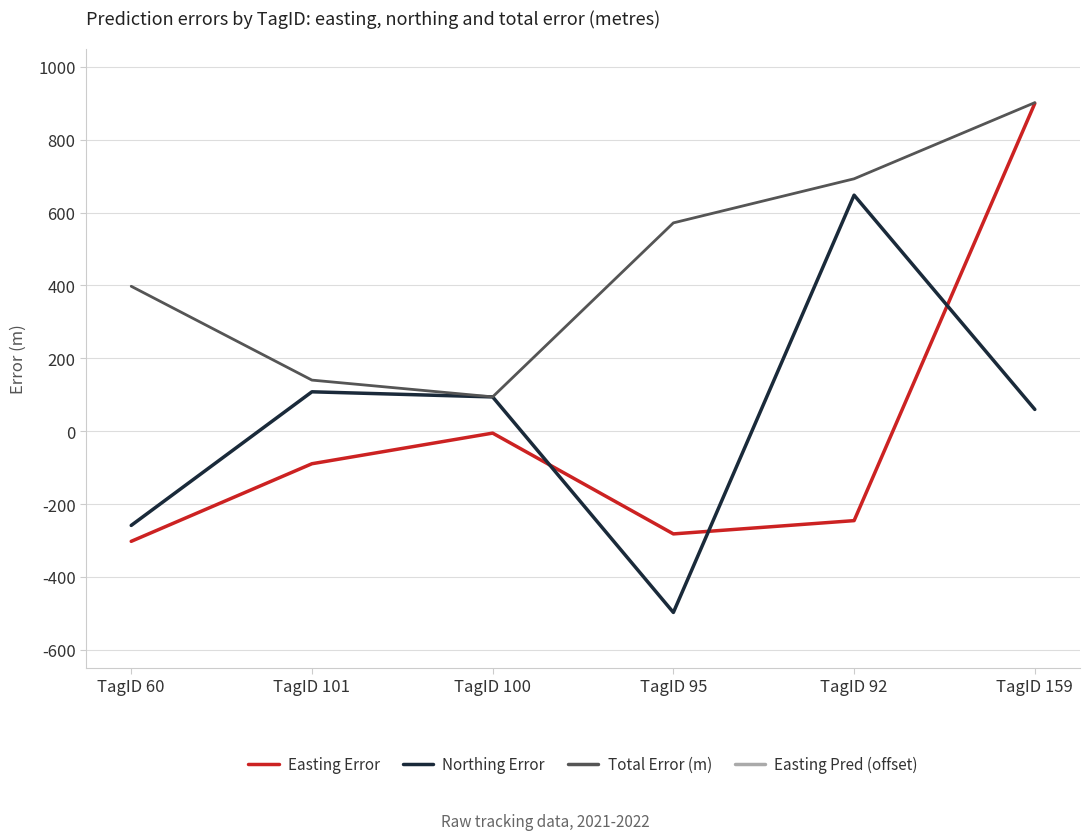

At which label does Total Error (m) first exceed 571?

TagID 95